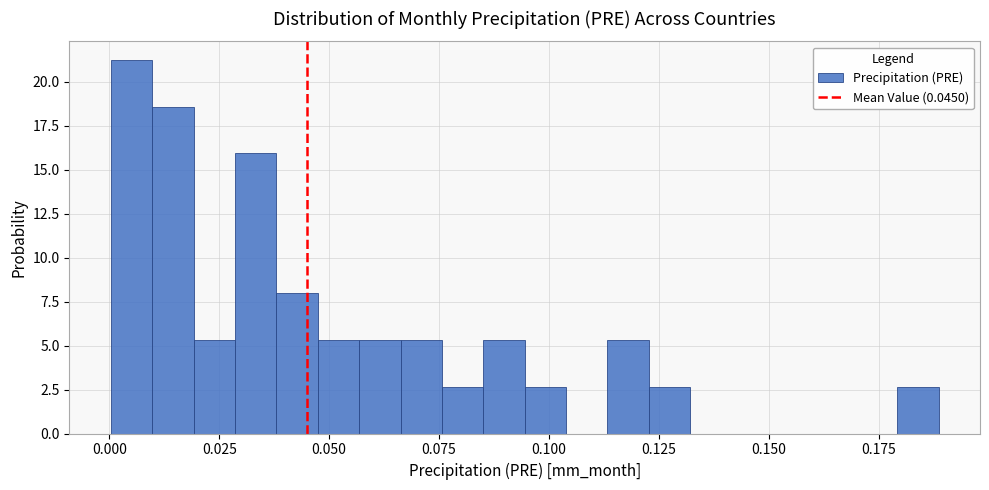

Around what value on the x-axis is the tallest bar? Give the approximate position of its centre, as read against the axis.

0.005